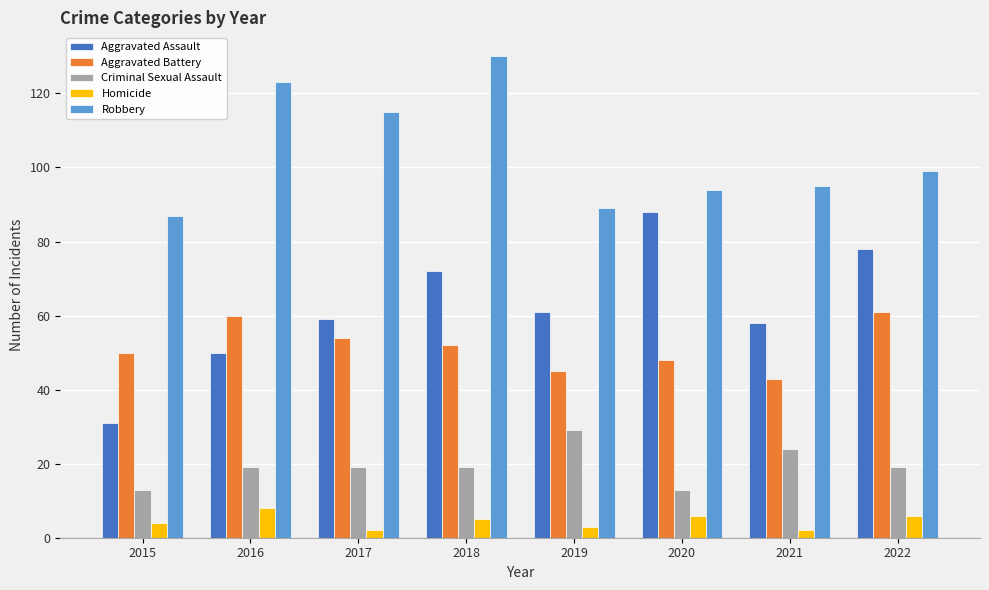

Which series has the widest spread of values?

Aggravated Assault